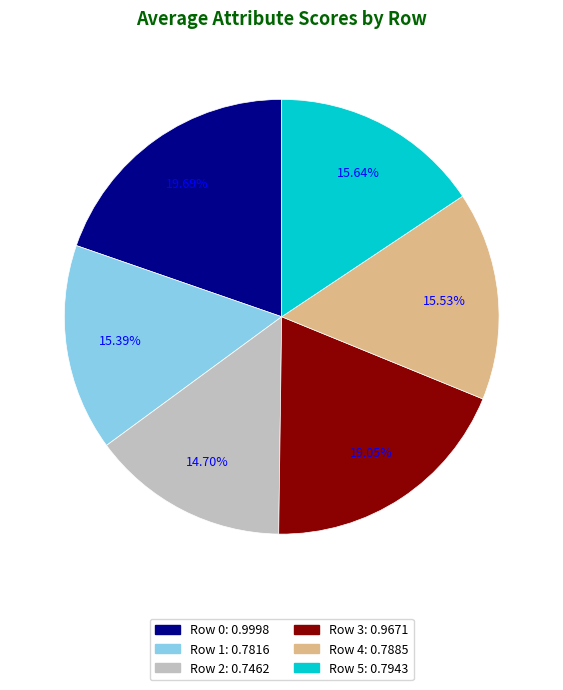

To the nearest percent, what is the combined percentage of Row 4 and Row 3?

35%